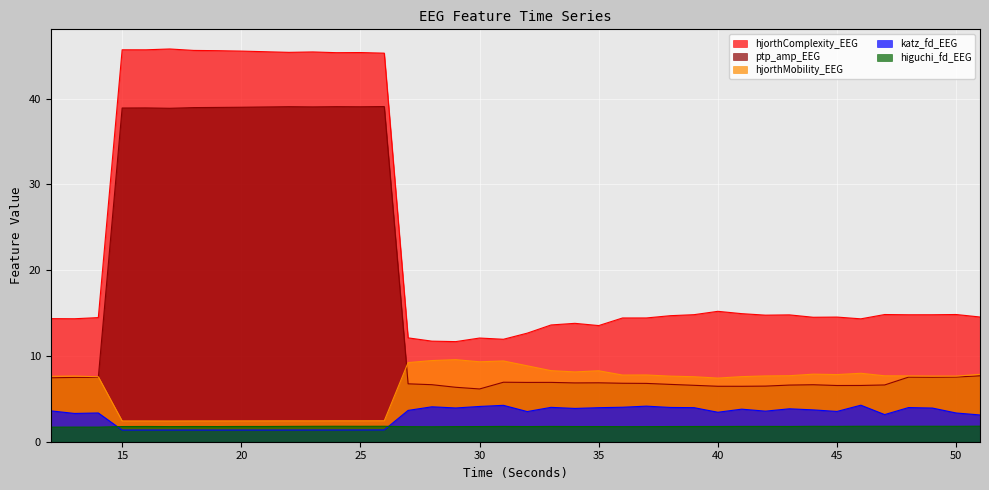

Between 30 and 41, which is larger?

41